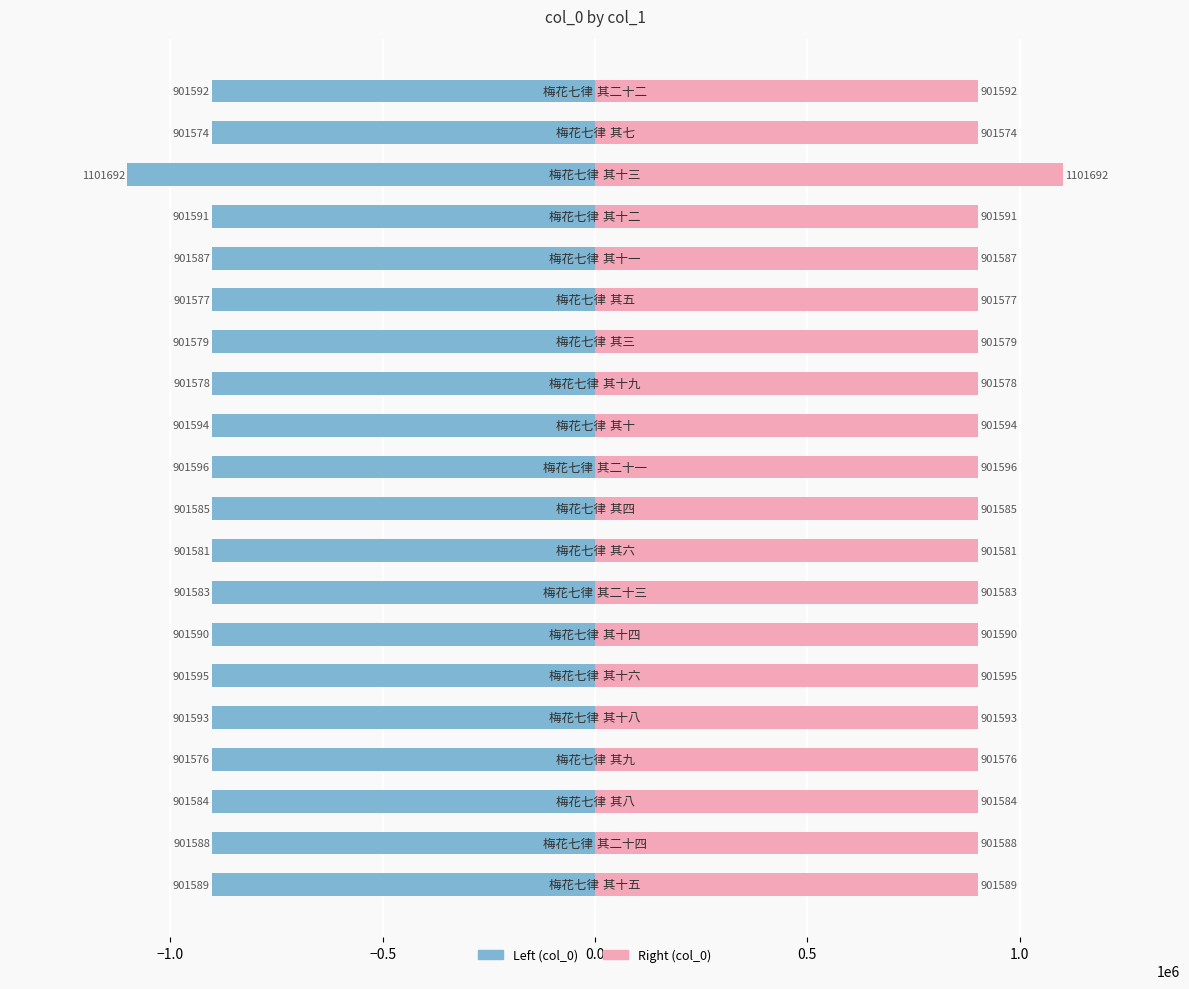

Are the bars grouped side by side (vs. stacked)?

Yes